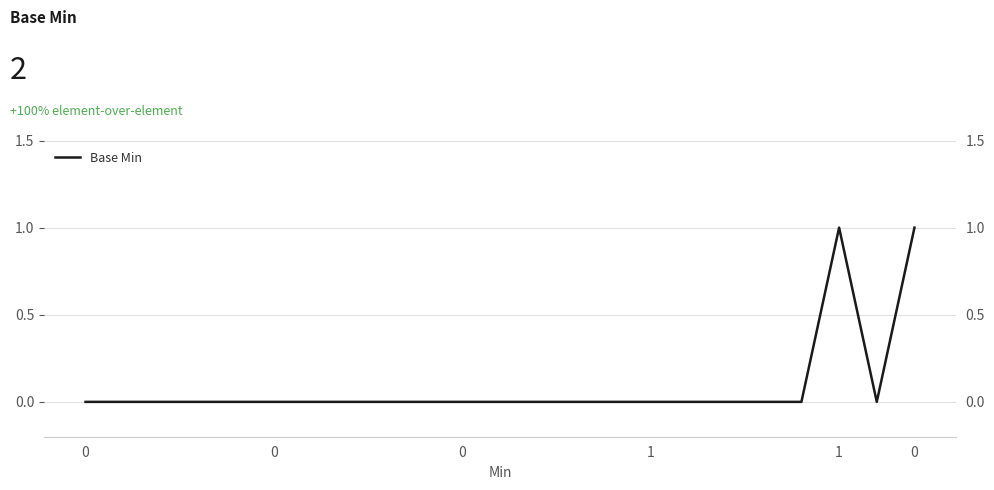

The value at 13 is 0. True or false?

True